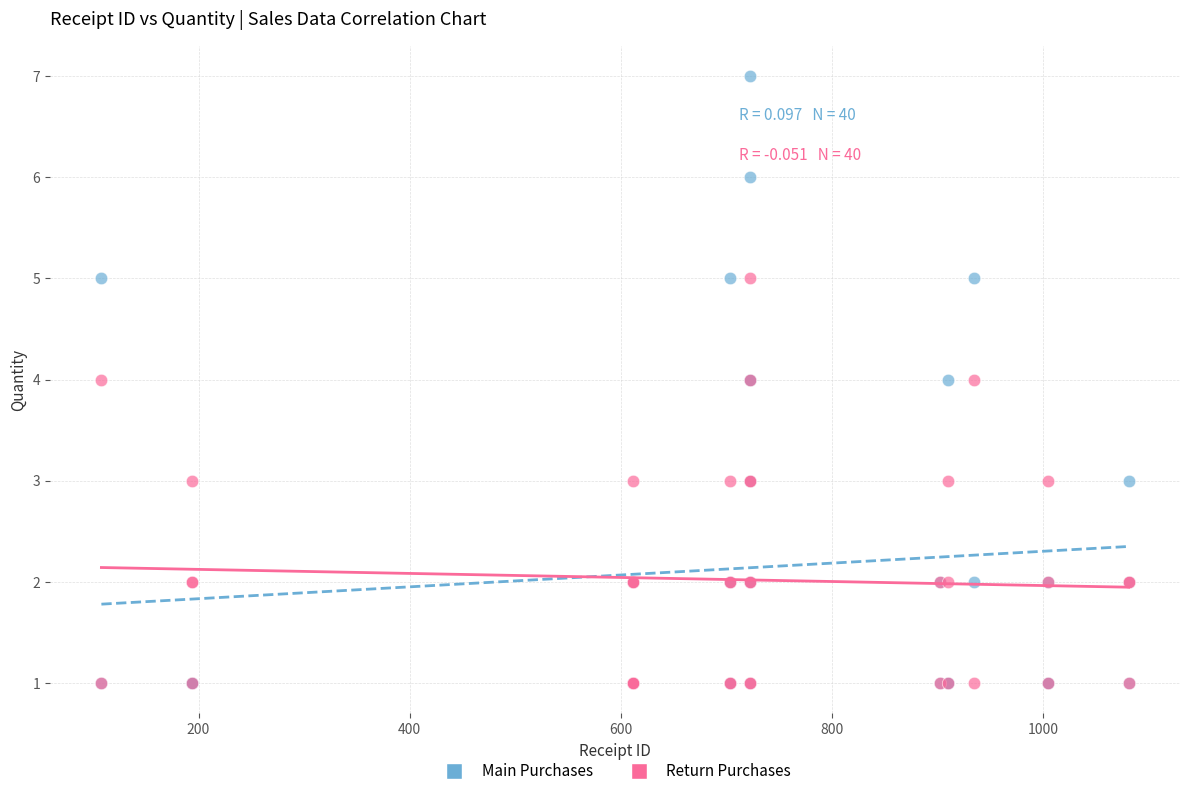

What are all the series names shown in the legend?

Main Purchases, Return Purchases